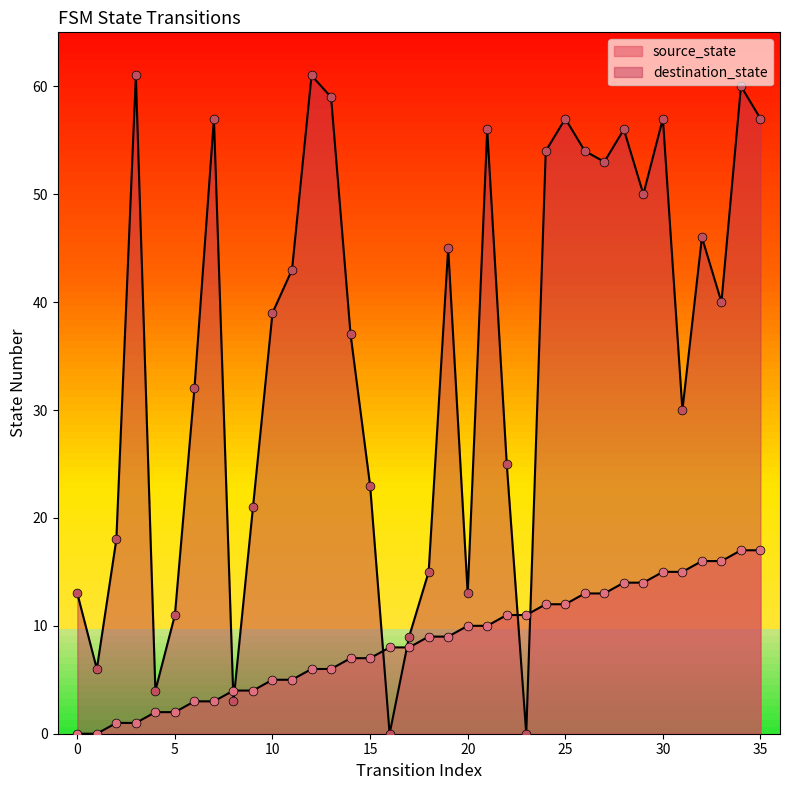

What is the total value across all series at 16?

8